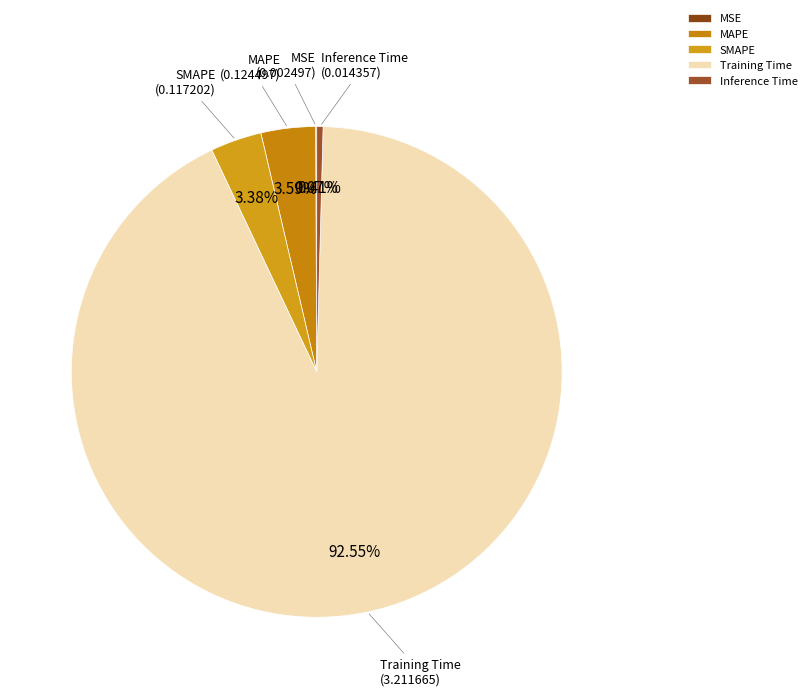

Which category has the biggest portion of the pie?

Training Time